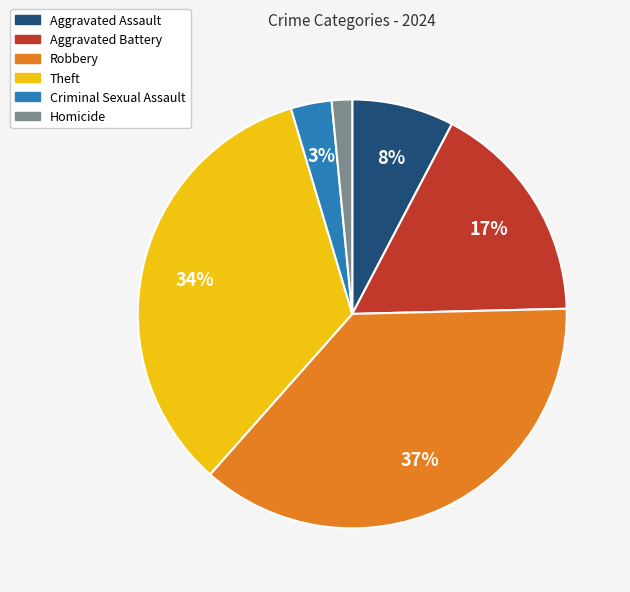

What is the smallest slice in the pie chart?

Homicide